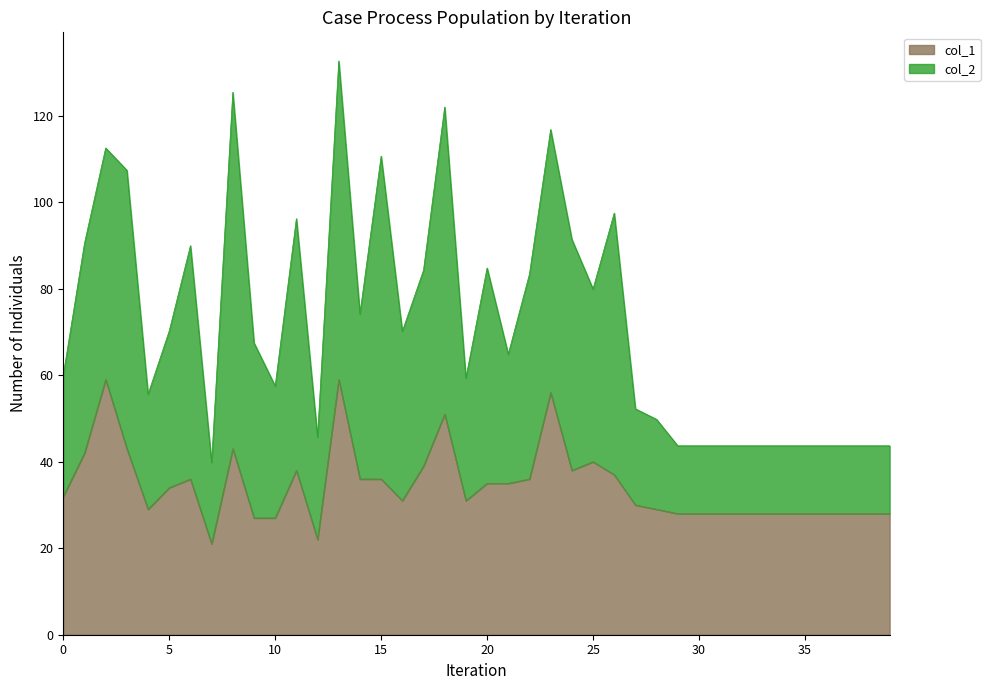

List the labels in order of value, largest first.

2, 13, 23, 18, 3, 8, 1, 25, 17, 11, 24, 26, 6, 14, 15, 22, 20, 21, 5, 0, 16, 19, 27, 4, 28, 29, 30, 31, 32, 33, 34, 35, 36, 37, 38, 39, 9, 10, 12, 7